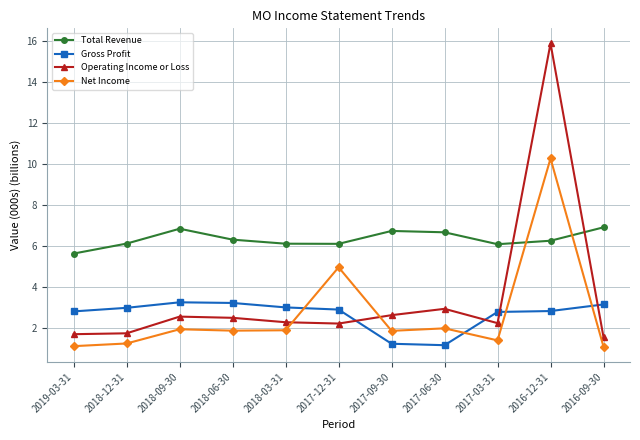

Between which two adjacent categories do Net Income and Gross Profit first intersect?

2018-03-31 and 2017-12-31